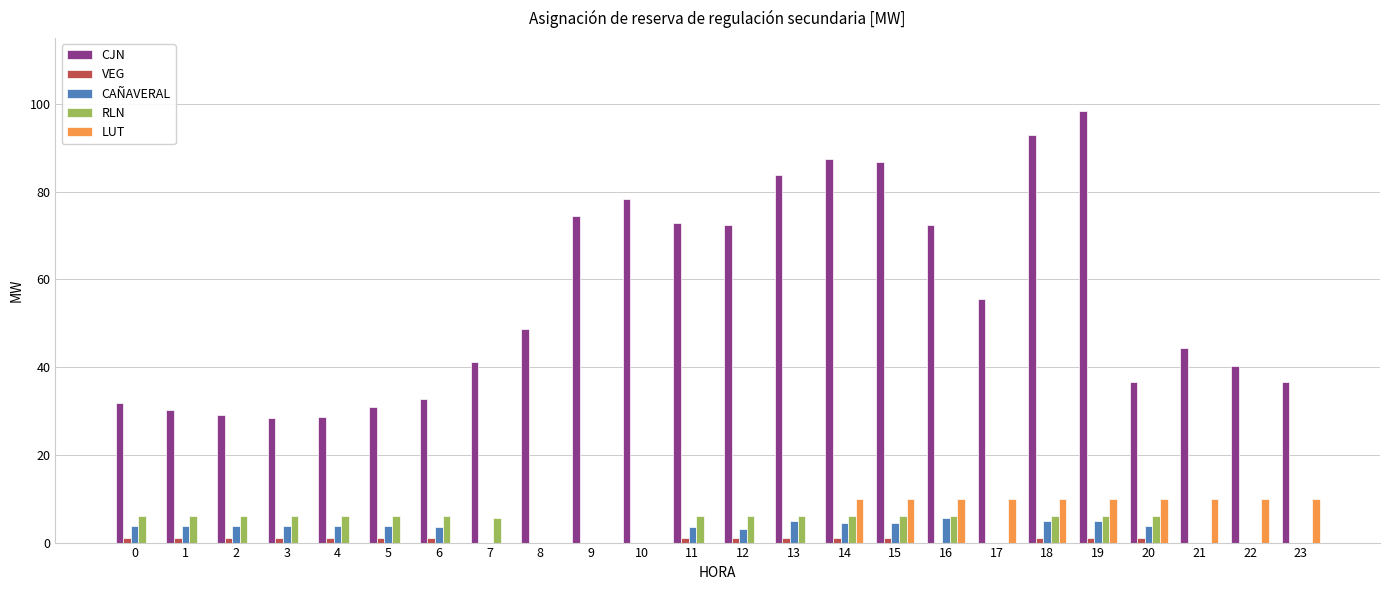

The value of CJN at 7 is 41.1. True or false?

True